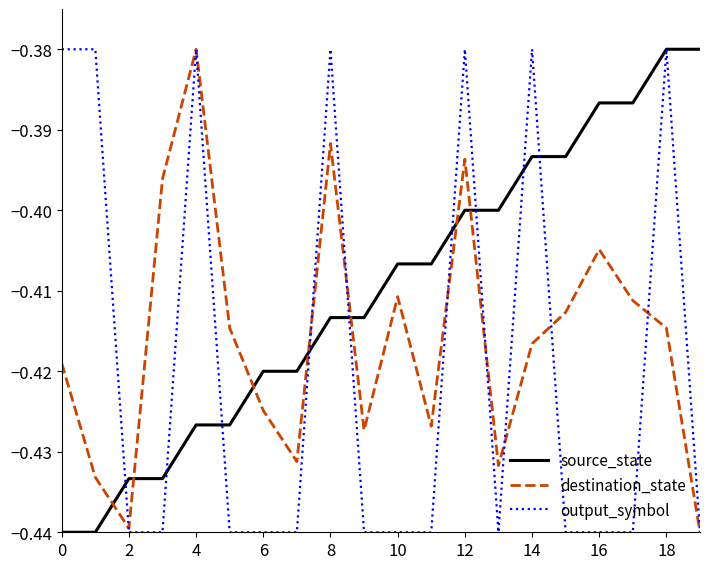

Which series ends up on top after the final intersection of source_state and destination_state?

source_state